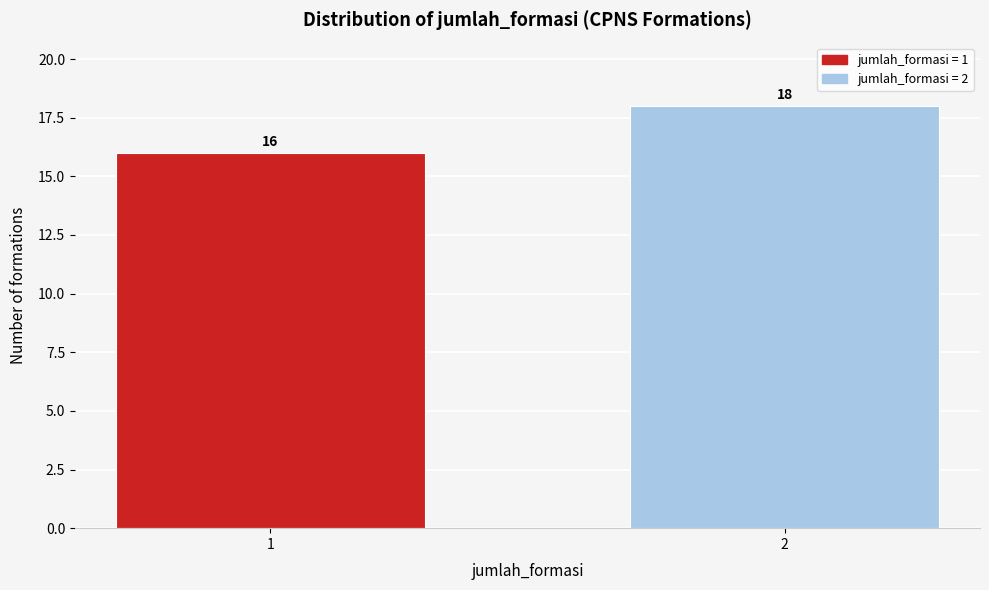

Reading left to right, what are all the values shown in this chart?

1=16	2=18